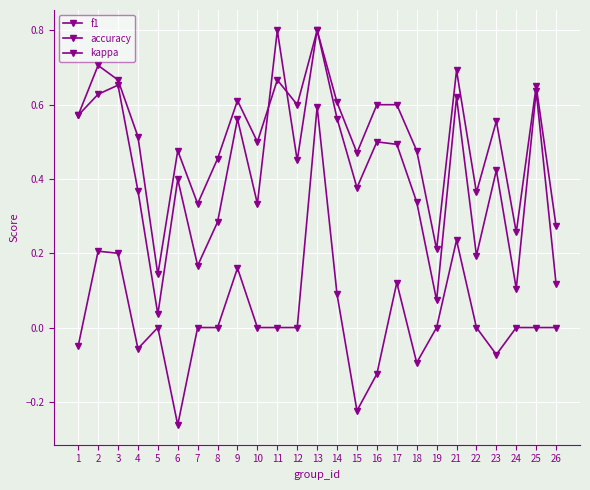

True or false: accuracy and kappa intersect in this chart.

False